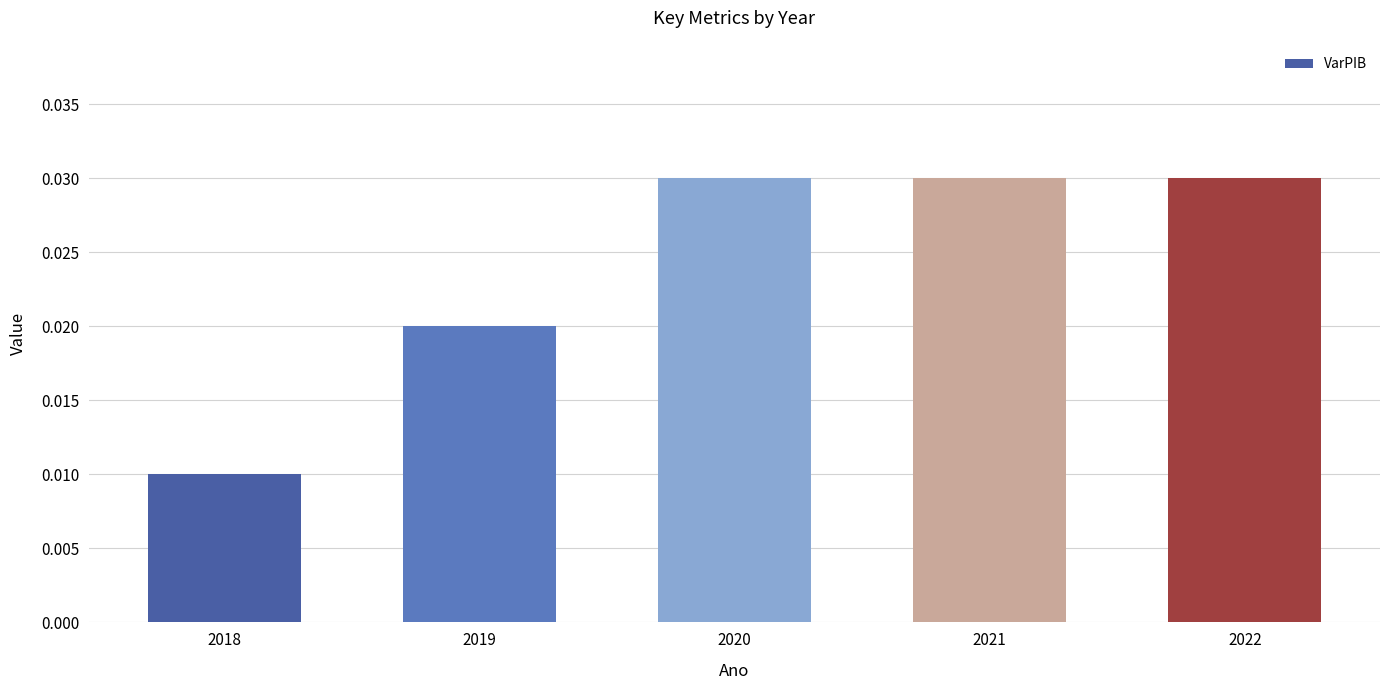

Which label corresponds to the smallest value in the chart?

2018